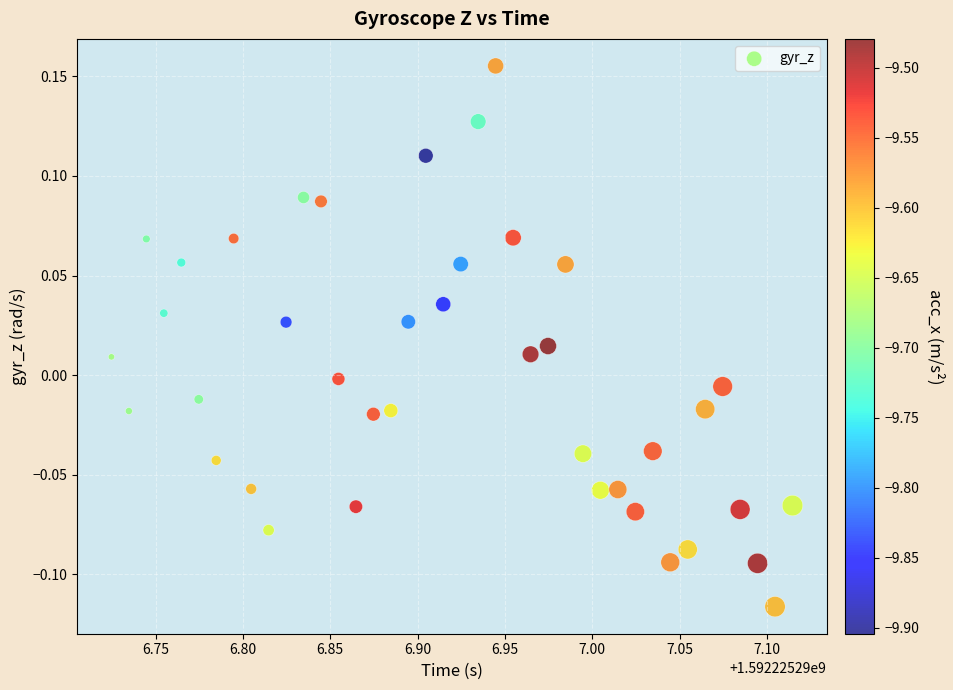

What is the range of Y values (max minus min)?

0.3